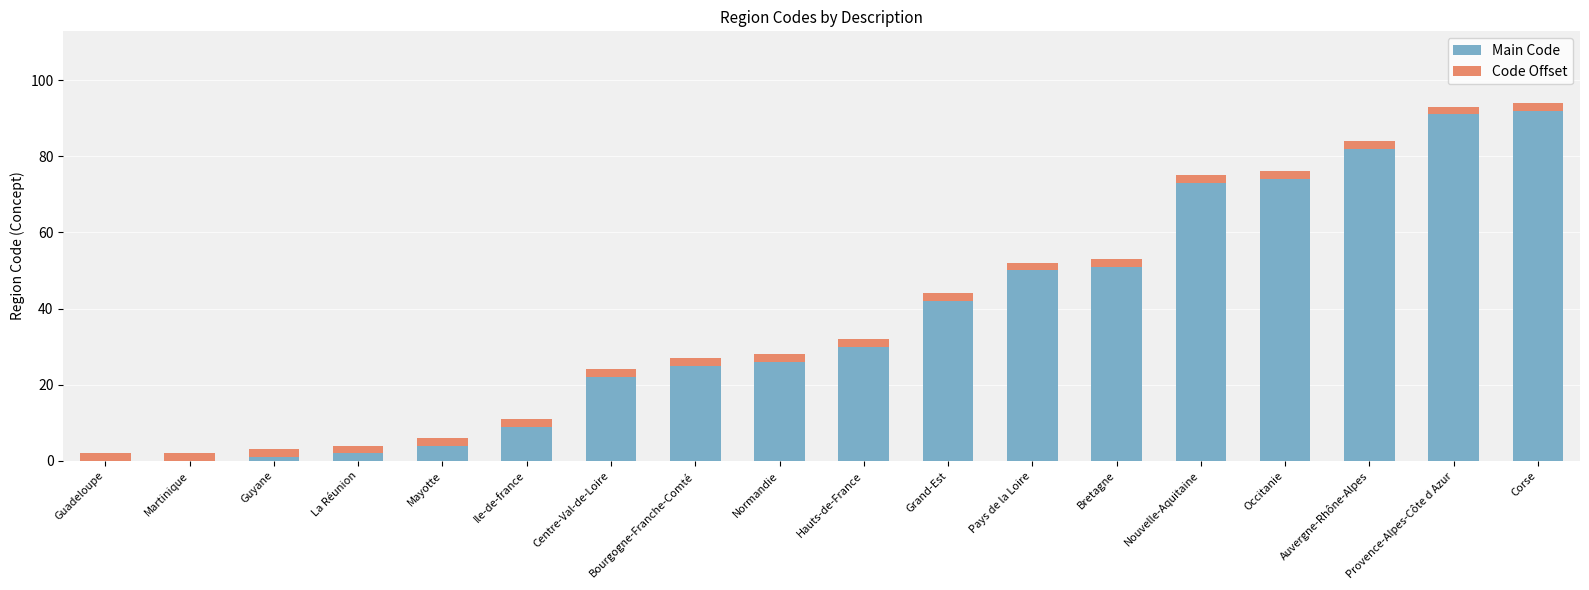

True or false: Main Code has a value of 9 at Ile-de-france.

True